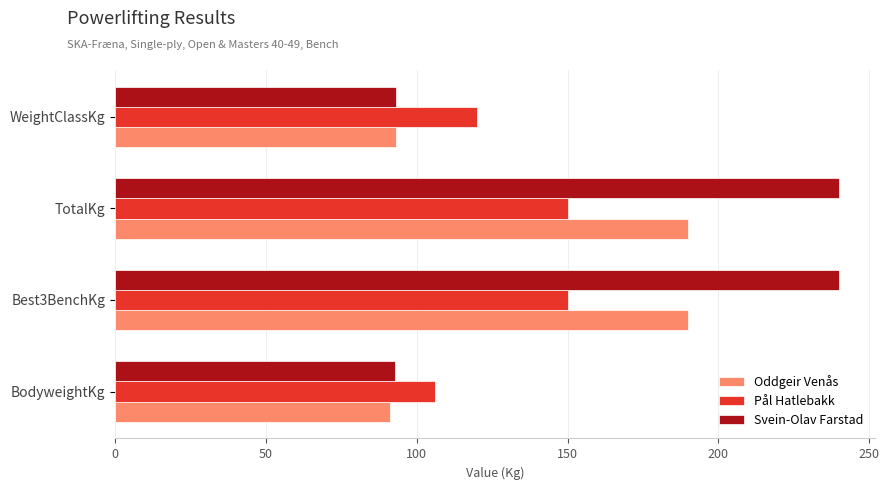

The value of Pål Hatlebakk at WeightClassKg is 183.8. True or false?

False